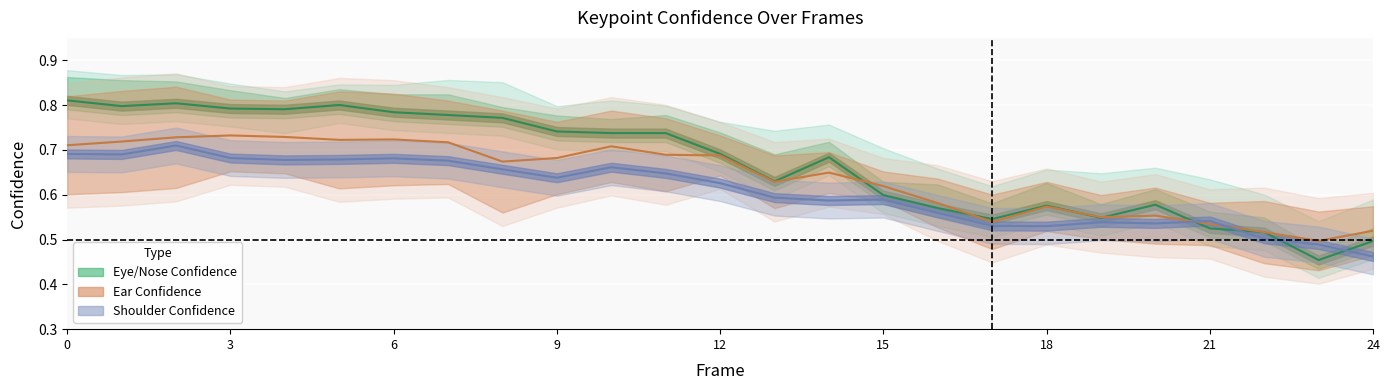

What is the difference between the second highest and minimum values in the a_nose_confidence series?

0.3